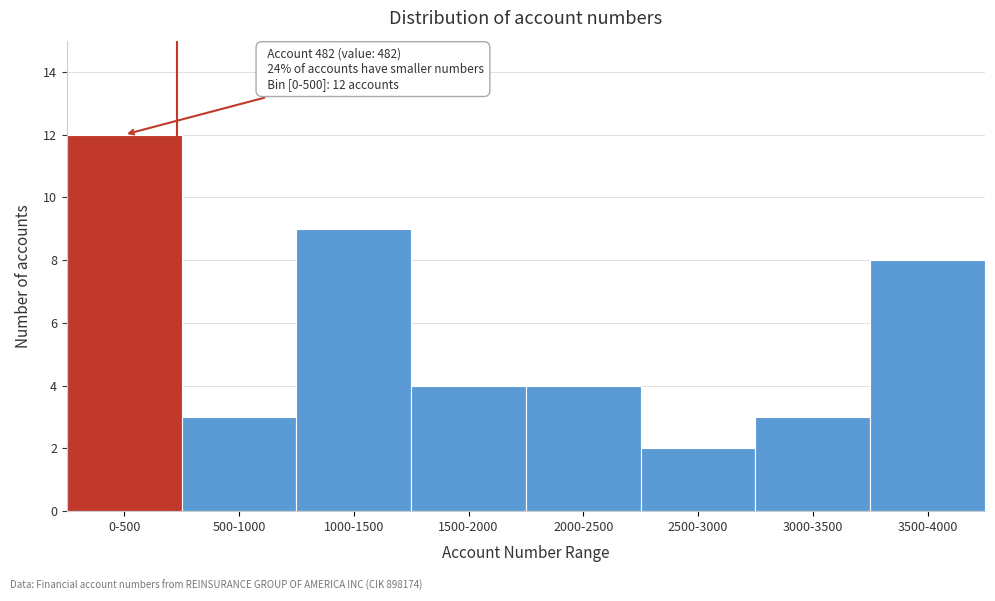

Reading left to right, extract all data points from this chart.

12	3	9	4	4	2	3	8